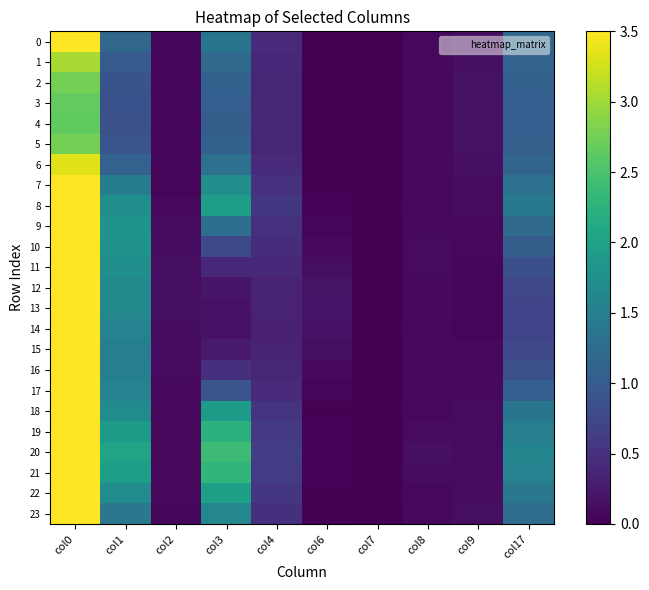

Reading right to left, list all the values displayed in this chart.

0: col17=1.2	col9=0.1	col8=0.1	col7=0.0	col6=0.0	col4=0.4	col3=1.4	col2=0.1	col1=1.2	col0=3.5
1: col17=1.1	col9=0.1	col8=0.1	col7=0.0	col6=0.0	col4=0.4	col3=1.2	col2=0.0	col1=1.0	col0=3.0
2: col17=1.1	col9=0.2	col8=0.1	col7=0.0	col6=0.0	col4=0.4	col3=1.1	col2=0.0	col1=0.9	col0=2.8
3: col17=1.1	col9=0.2	col8=0.1	col7=0.0	col6=0.0	col4=0.4	col3=1.0	col2=0.0	col1=0.9	col0=2.7
4: col17=1.0	col9=0.2	col8=0.1	col7=0.0	col6=0.0	col4=0.4	col3=1.0	col2=0.0	col1=0.9	col0=2.6
5: col17=1.1	col9=0.2	col8=0.1	col7=0.0	col6=0.0	col4=0.4	col3=1.1	col2=0.0	col1=0.9	col0=2.8
6: col17=1.1	col9=0.1	col8=0.1	col7=0.0	col6=0.0	col4=0.4	col3=1.3	col2=0.1	col1=1.1	col0=3.3
7: col17=1.3	col9=0.1	col8=0.1	col7=0.0	col6=0.0	col4=0.5	col3=1.7	col2=0.1	col1=1.5	col0=4.4
8: col17=1.4	col9=0.1	col8=0.1	col7=0.0	col6=0.0	col4=0.6	col3=2.0	col2=0.1	col1=1.7	col0=5.3
9: col17=1.2	col9=0.1	col8=0.1	col7=0.0	col6=0.0	col4=0.5	col3=1.3	col2=0.1	col1=1.8	col0=5.6
10: col17=1.0	col9=0.1	col8=0.1	col7=0.0	col6=0.1	col4=0.5	col3=0.8	col2=0.1	col1=1.8	col0=5.8
11: col17=0.9	col9=0.1	col8=0.1	col7=0.0	col6=0.1	col4=0.4	col3=0.4	col2=0.1	col1=1.7	col0=5.7
12: col17=0.7	col9=0.1	col8=0.1	col7=0.0	col6=0.2	col4=0.4	col3=0.2	col2=0.1	col1=1.7	col0=5.6
13: col17=0.7	col9=0.1	col8=0.1	col7=0.0	col6=0.2	col4=0.3	col3=0.2	col2=0.1	col1=1.7	col0=5.6
14: col17=0.7	col9=0.1	col8=0.1	col7=0.0	col6=0.2	col4=0.3	col3=0.2	col2=0.1	col1=1.6	col0=5.2
15: col17=0.7	col9=0.1	col8=0.1	col7=0.0	col6=0.1	col4=0.3	col3=0.3	col2=0.1	col1=1.5	col0=5.0
16: col17=0.9	col9=0.1	col8=0.1	col7=0.0	col6=0.1	col4=0.4	col3=0.5	col2=0.1	col1=1.5	col0=4.9
17: col17=1.0	col9=0.1	col8=0.1	col7=0.0	col6=0.0	col4=0.4	col3=0.9	col2=0.1	col1=1.5	col0=4.9
18: col17=1.4	col9=0.1	col8=0.1	col7=0.0	col6=0.0	col4=0.5	col3=1.9	col2=0.1	col1=1.7	col0=5.0
19: col17=1.5	col9=0.1	col8=0.1	col7=0.0	col6=0.0	col4=0.6	col3=2.2	col2=0.1	col1=1.9	col0=5.7
20: col17=1.6	col9=0.1	col8=0.1	col7=0.0	col6=0.0	col4=0.6	col3=2.4	col2=0.1	col1=2.0	col0=6.1
21: col17=1.5	col9=0.1	col8=0.1	col7=0.0	col6=0.0	col4=0.6	col3=2.3	col2=0.1	col1=2.0	col0=5.9
22: col17=1.4	col9=0.1	col8=0.1	col7=0.0	col6=0.0	col4=0.5	col3=2.0	col2=0.1	col1=1.7	col0=5.0
23: col17=1.3	col9=0.1	col8=0.1	col7=0.0	col6=0.0	col4=0.5	col3=1.6	col2=0.1	col1=1.4	col0=4.1